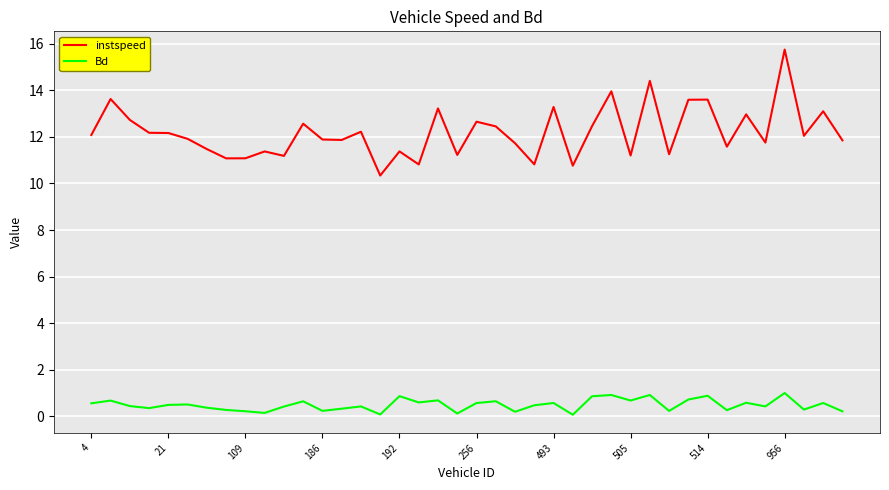

True or false: instspeed and Bd intersect in this chart.

False